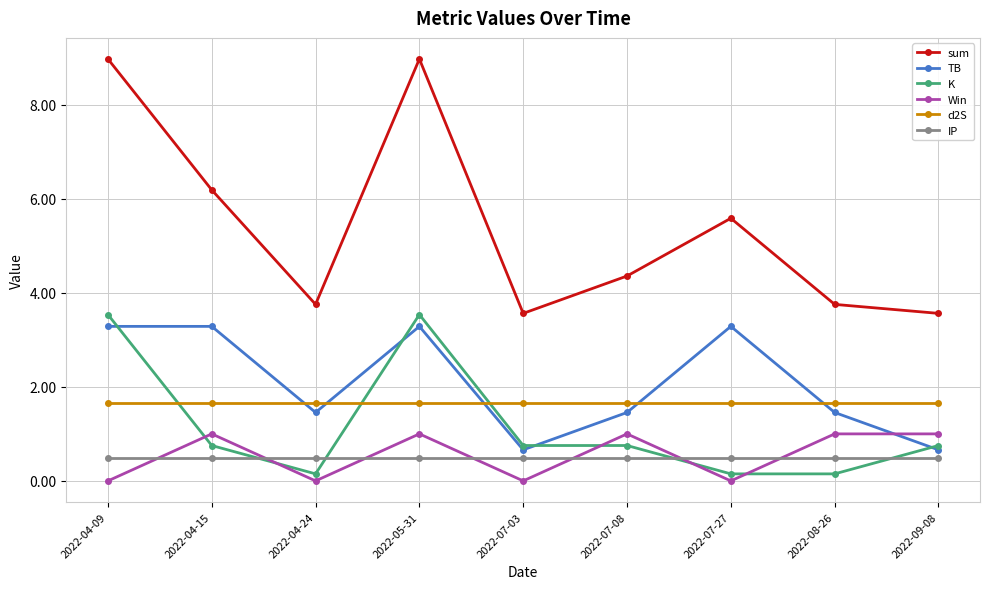

How many data points does each series have?

9